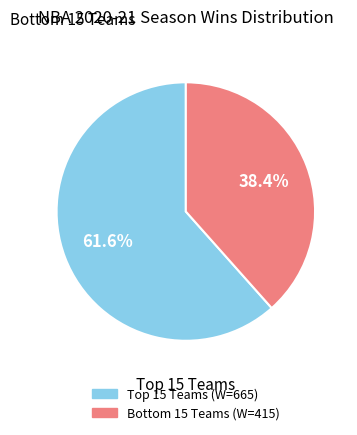

Is there a majority slice in this chart?

Yes